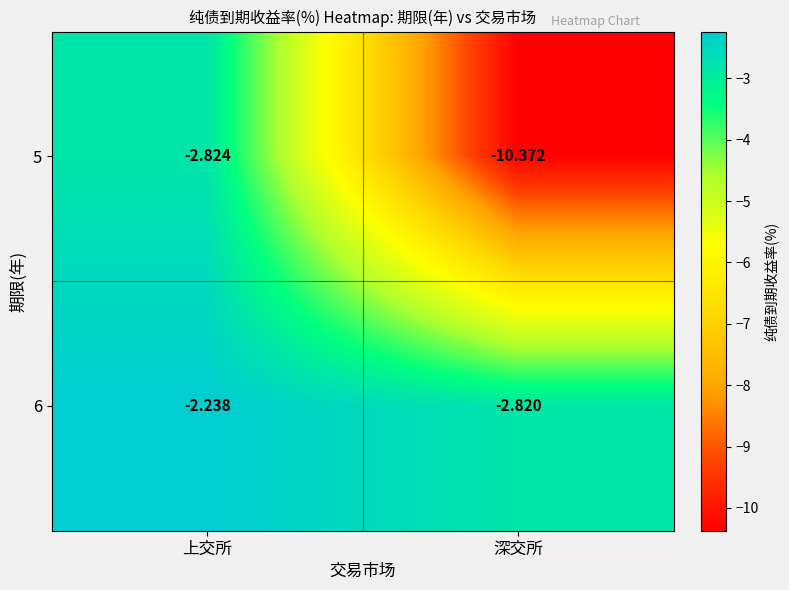

At which label is 6 closest to -2?

上交所